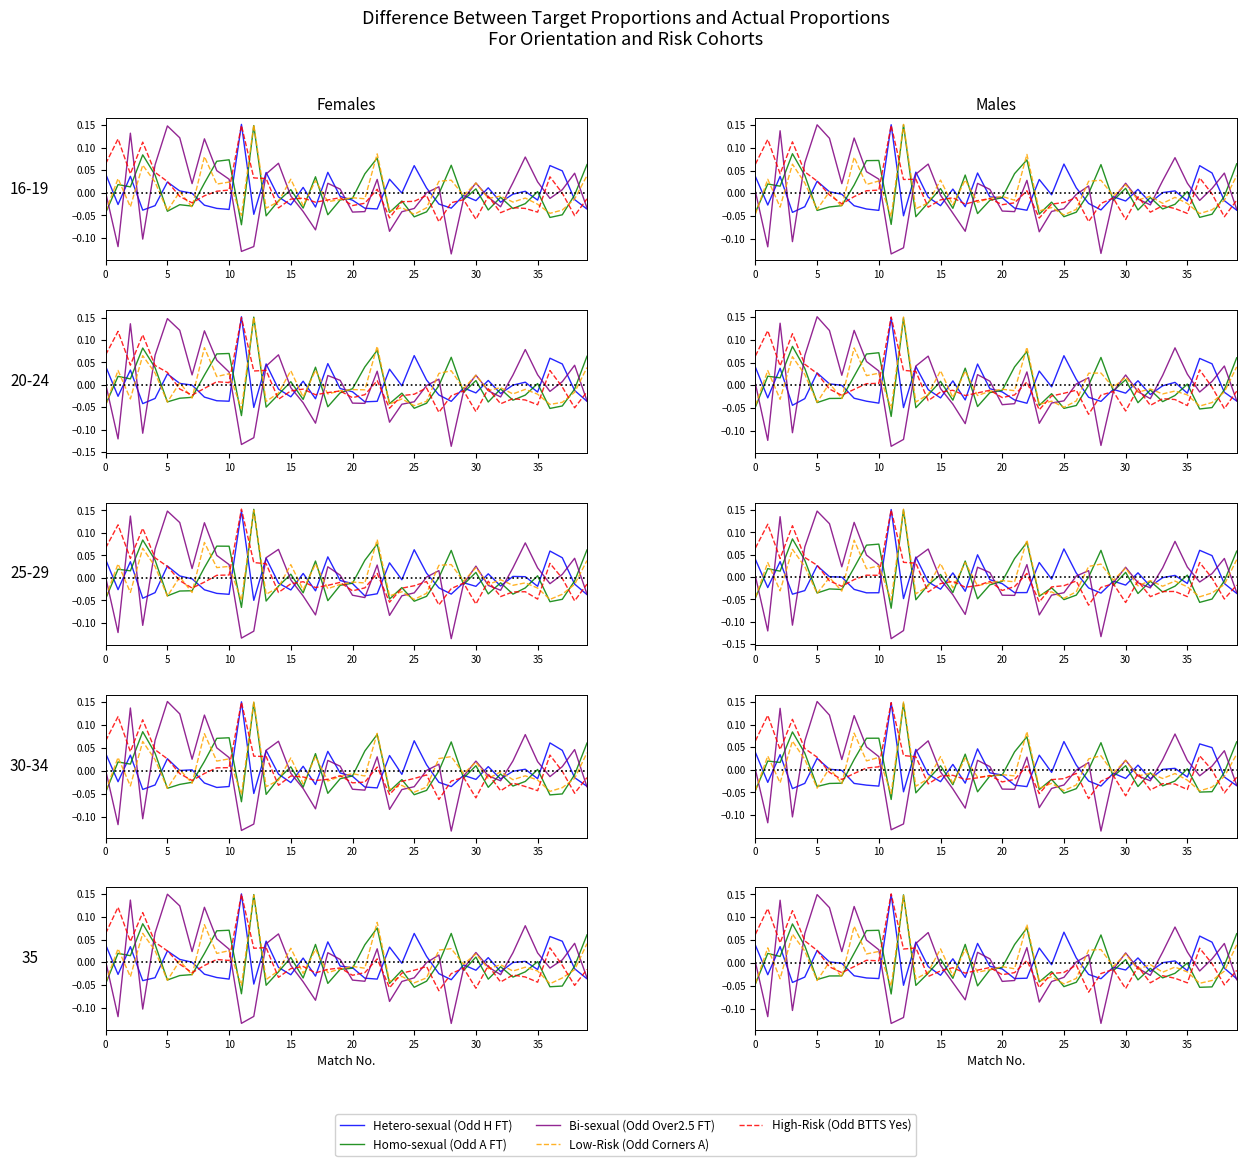

How many values in Hetero-sexual (Odd H FT) are above zero?

16